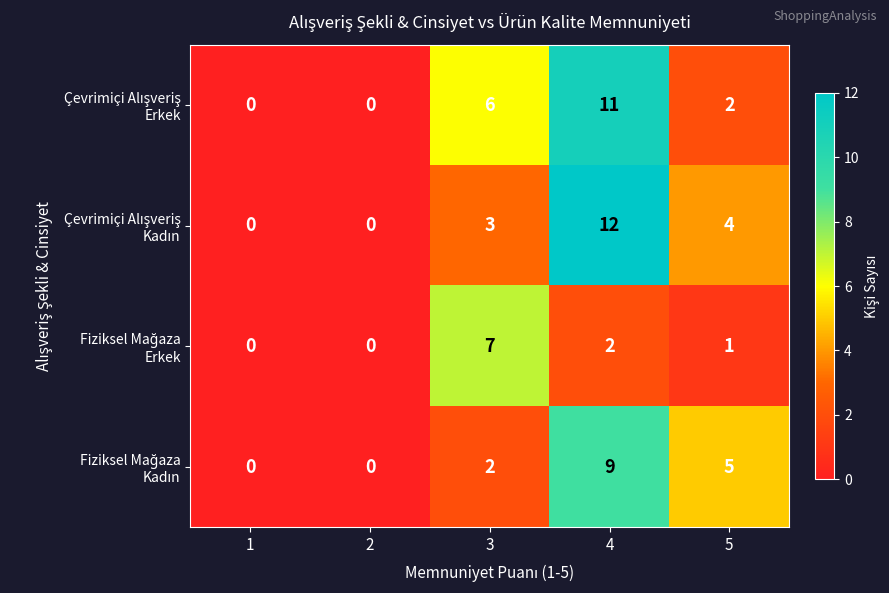

At which category does the chart reach its peak across all series?

4